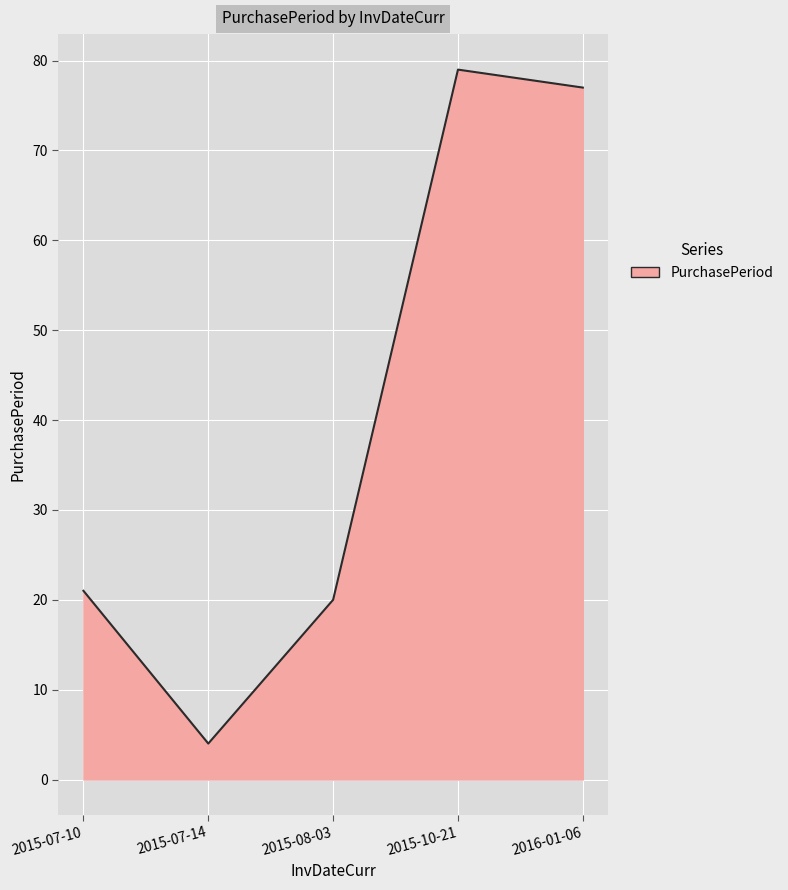

What is the change in value from 2015-07-14 to 2015-08-03?

+16